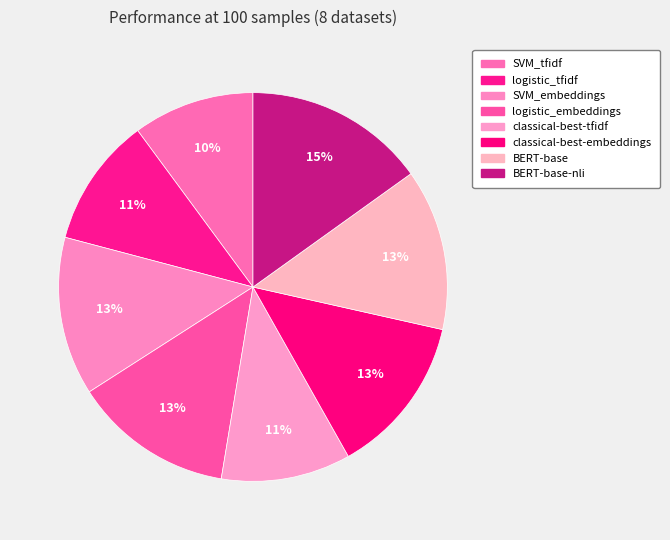

What is the largest slice in the pie chart?

BERT-base-nli